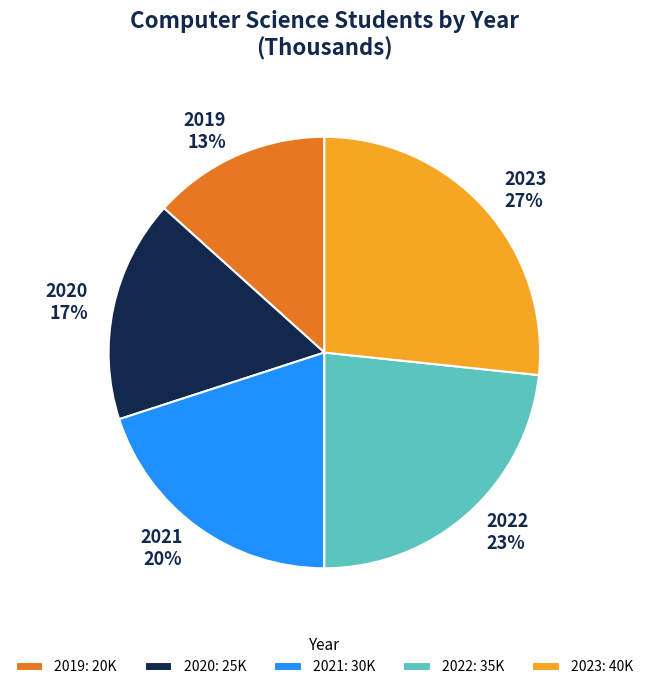

To the nearest percent, what is the average slice percentage?

20%